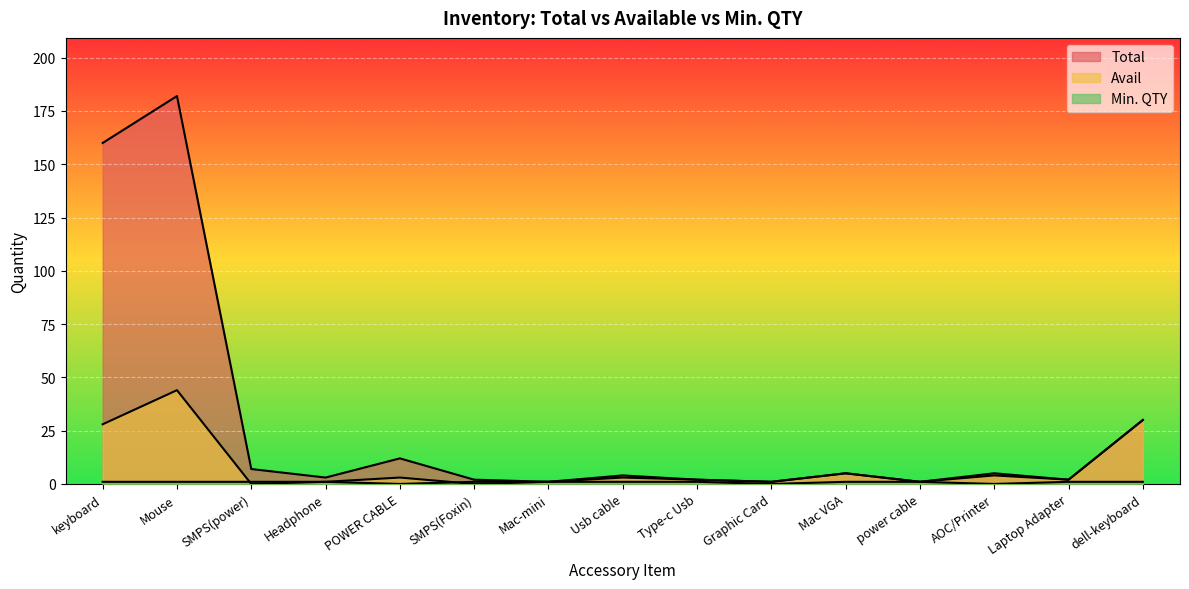

How many series are shown in this chart?

3